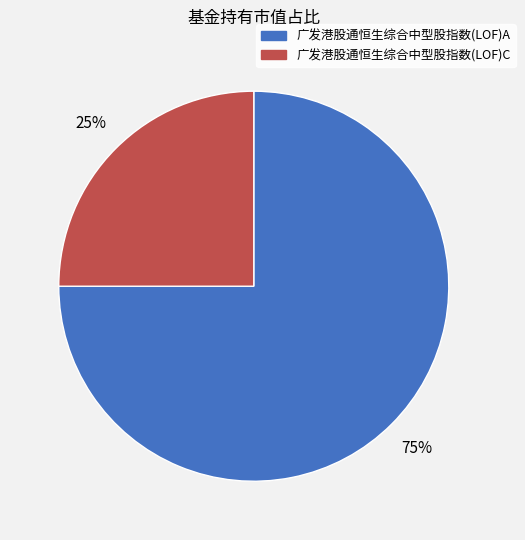

Combined, do 广发港股通恒生综合中型股指数(LOF)A and 广发港股通恒生综合中型股指数(LOF)C account for over 50%?

Yes